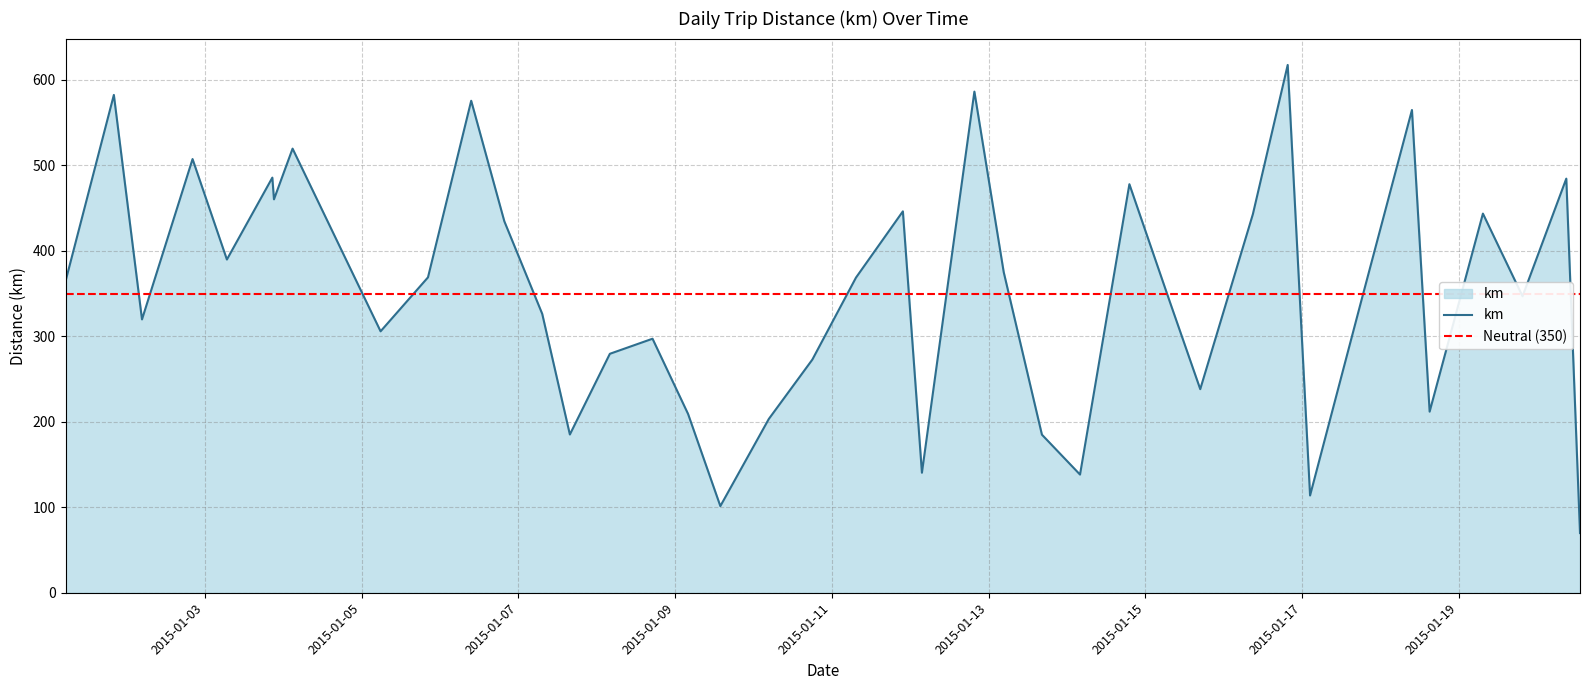

What is the difference between the values at 2015-01-20 08:56:00 and 2015-01-12 19:40:00?

101.8